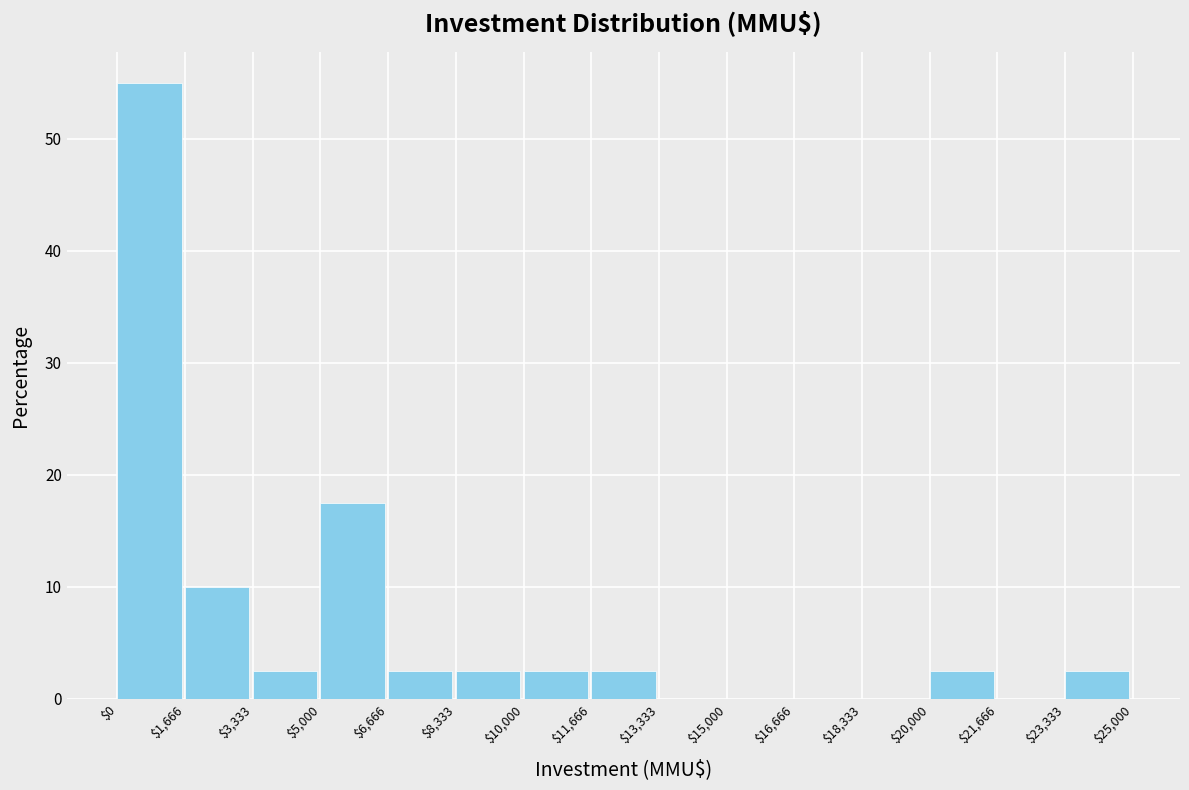

Reading left to right, list every bar in this chart as the range it spans on the x-axis followed by its height. The values are not printed on the chart, so give them approximately, as read against the axis.

$0 to $1,666: 55
$1,666 to $3,333: 10
$3,333 to $5,000: 3
$5,000 to $6,666: 18
$6,666 to $8,333: 3
$8,333 to $10,000: 3
$10,000 to $11,666: 3
$11,666 to $13,333: 3
$13,333 to $15,000: 0
$15,000 to $16,666: 0
$16,666 to $18,333: 0
$18,333 to $20,000: 0
$20,000 to $21,666: 3
$21,666 to $23,333: 0
$23,333 to $25,000: 3